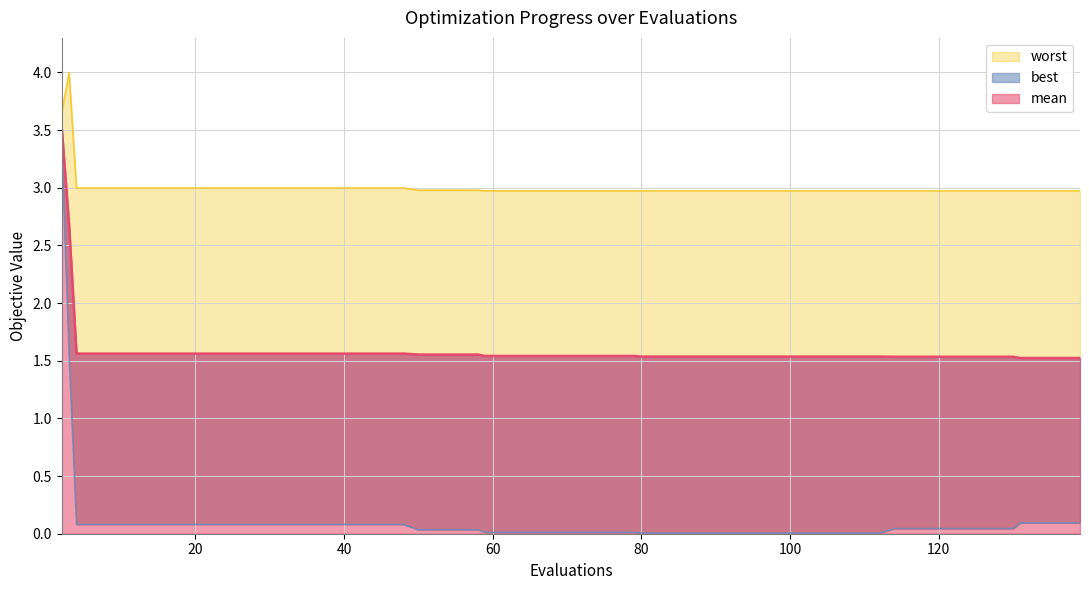

True or false: mean has more than 2 interior local peaks.

False